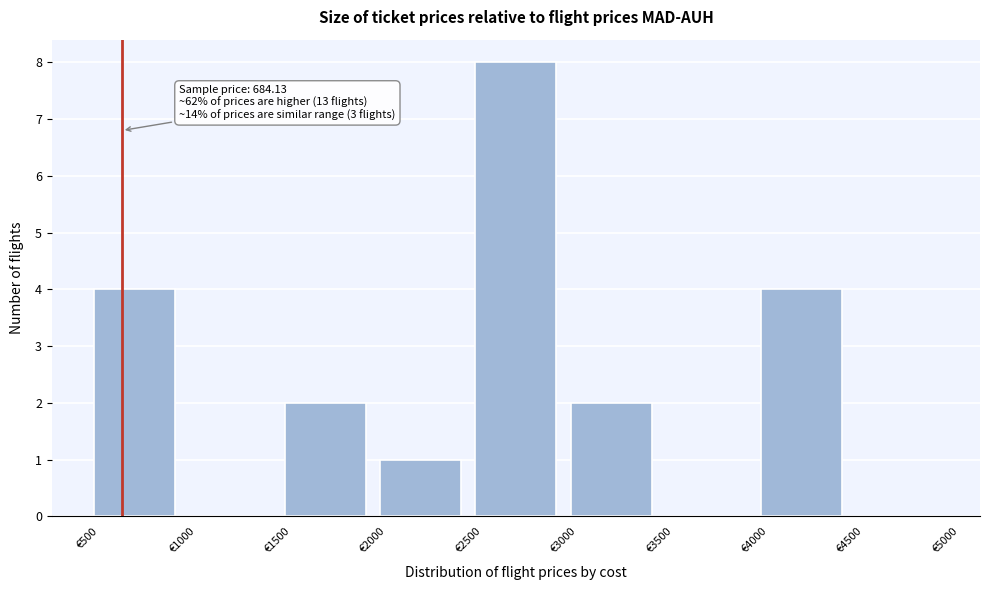

Which range on the x-axis has the tallest bar?

2500 to 3000